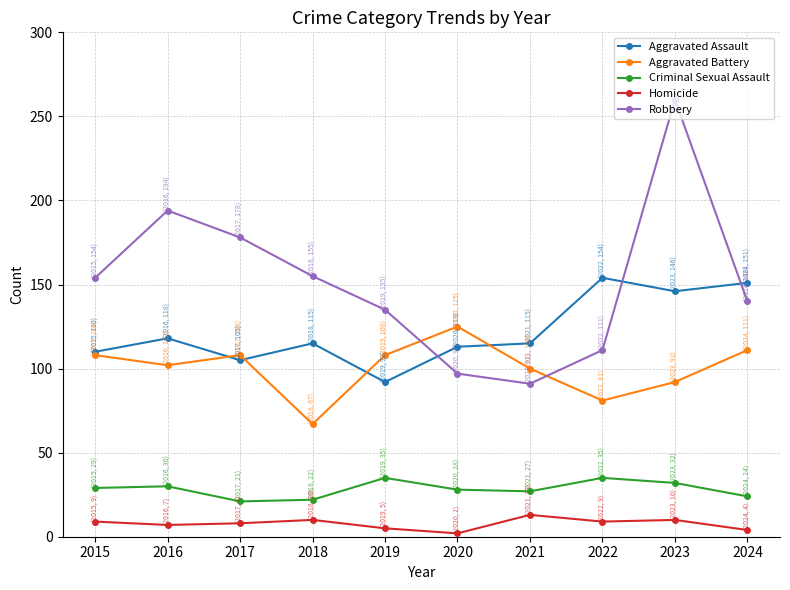

Where is the first local maximum for Robbery?

2016